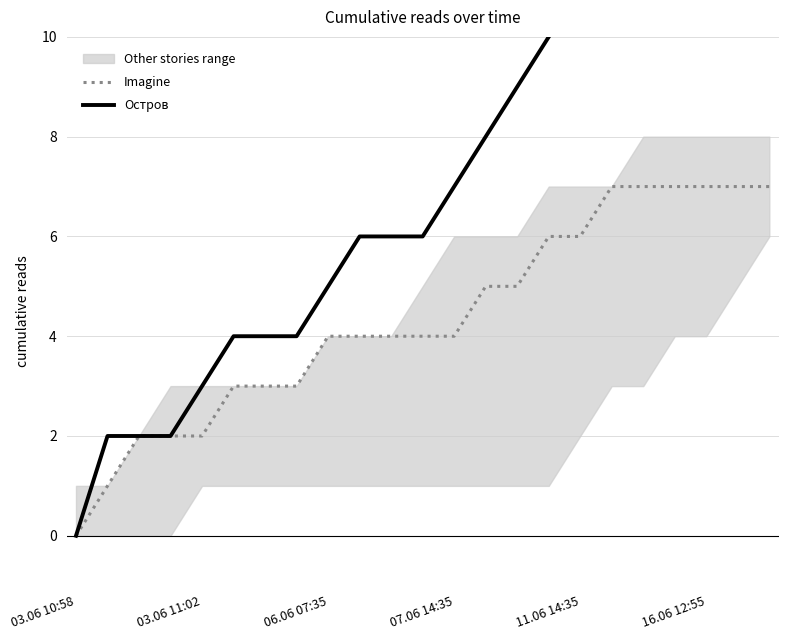

What is the sum of the Imagine values at 16.06 12:55 and 06.06 07:35?

11